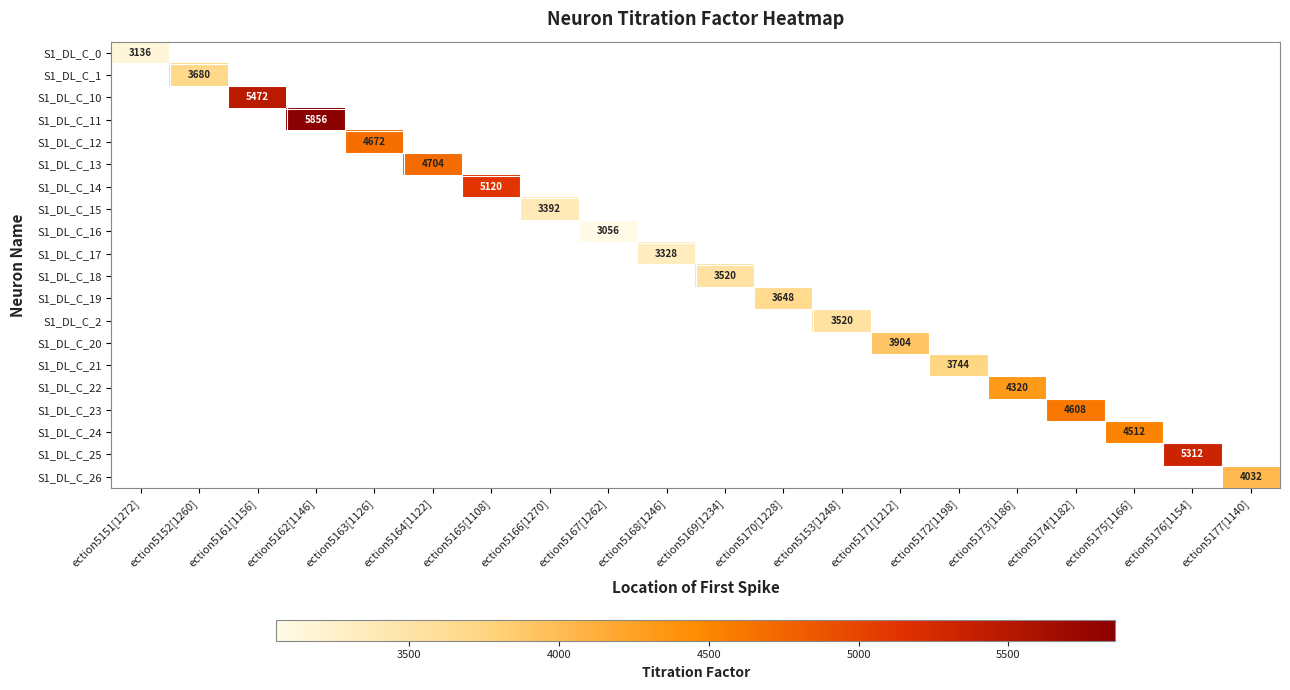

The S1_DL_C_13 series shows 3104.6 at ection5164[1122]. True or false?

False